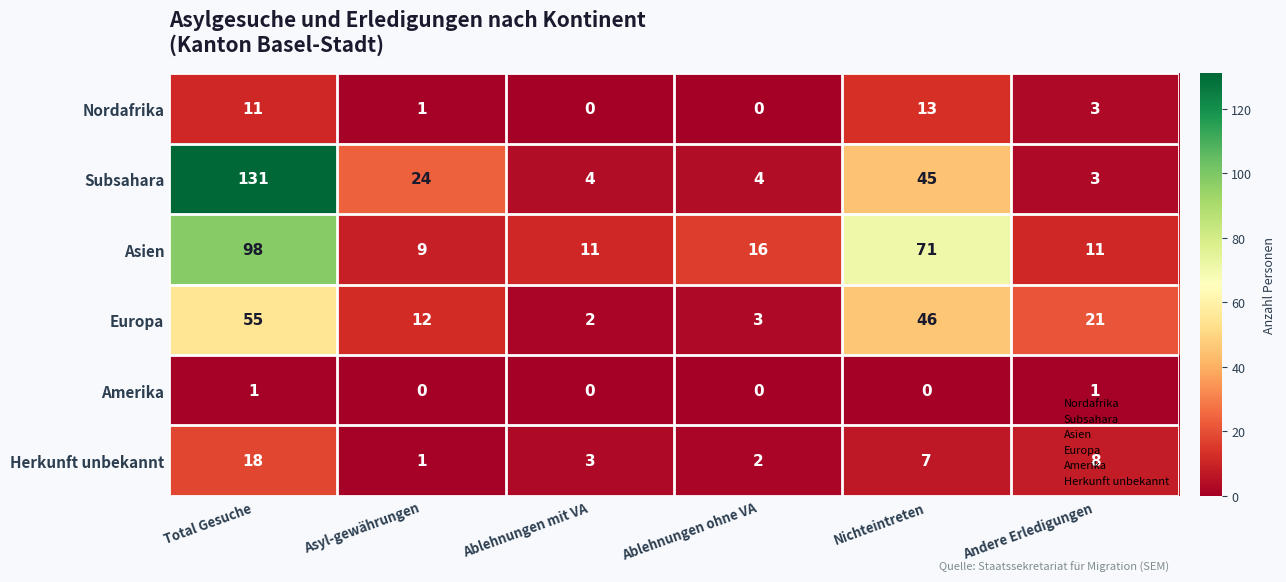

What value does the Europa series have at Nichteintreten, to the nearest 5?

45